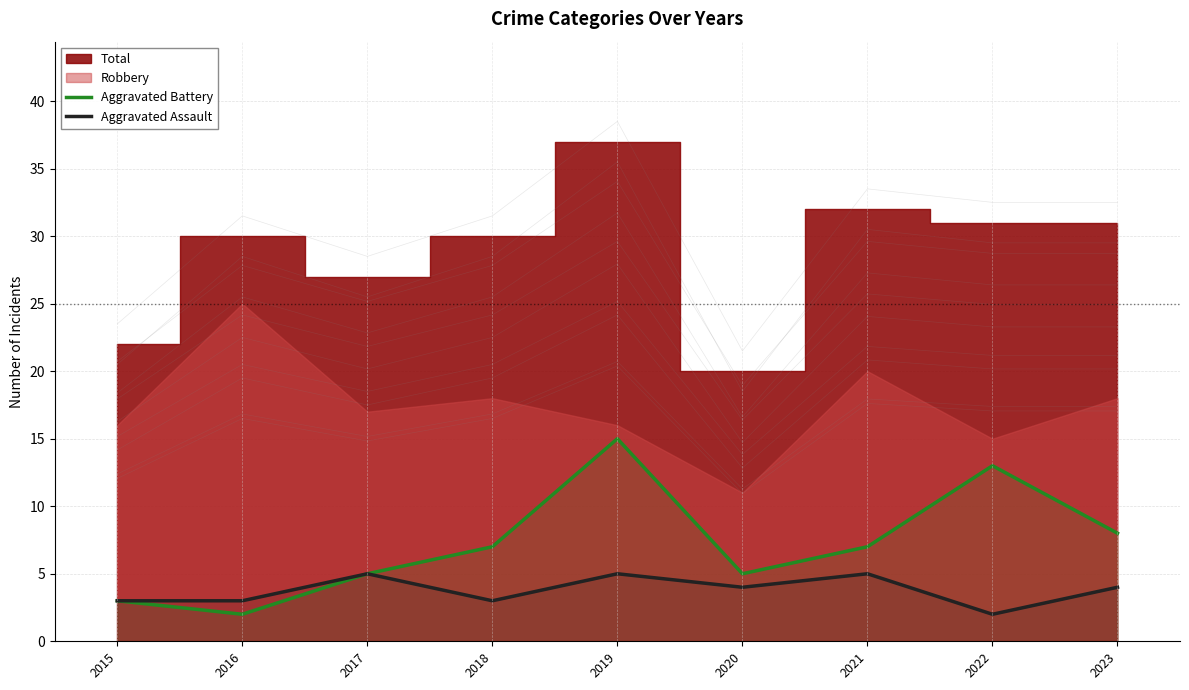

True or false: Aggravated Battery has a value of 3 at 2016.

False